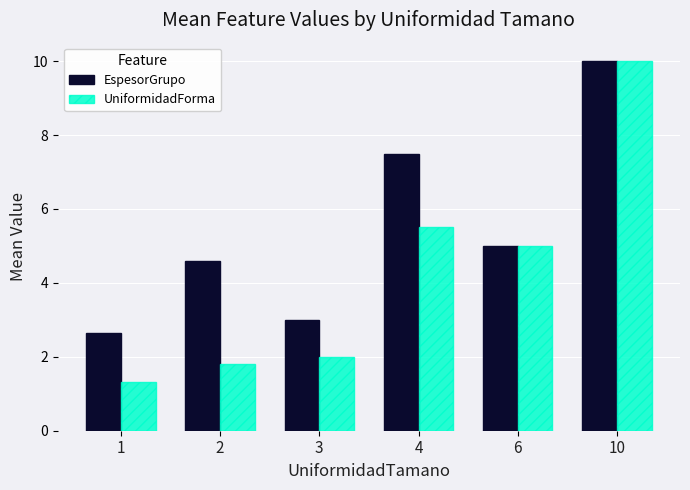

What are all the series names shown in the legend?

EspesorGrupo, UniformidadForma